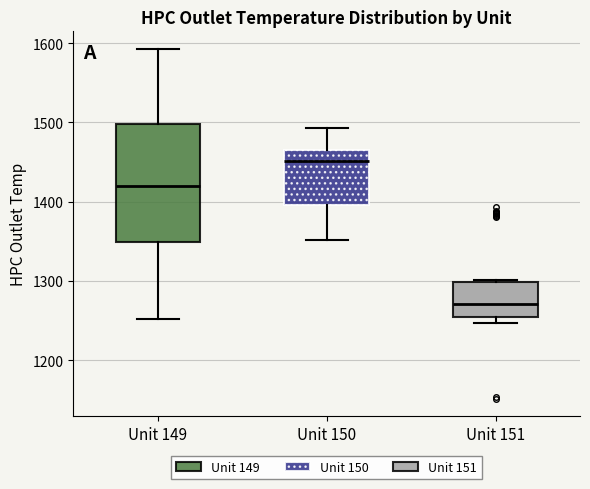

Where is the lower edge of the box for Unit 150 on the y-axis? The values are not printed on the chart, so give them approximately, as read against the axis.

1400